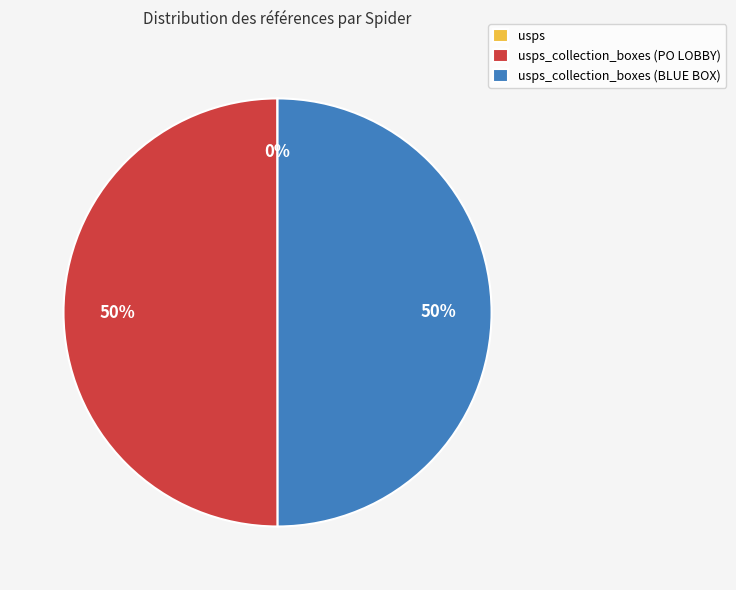

To the nearest percent, what is the difference between the largest and smallest slice percentages?

50%